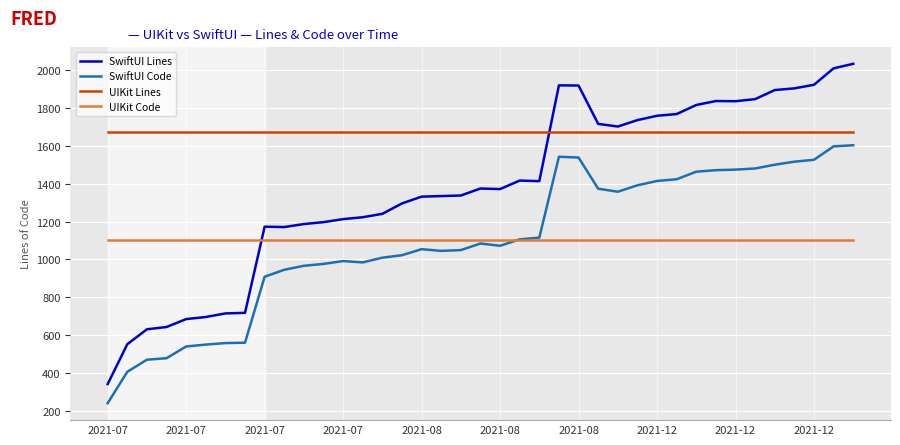

What is the minimum value shown in the chart?

239